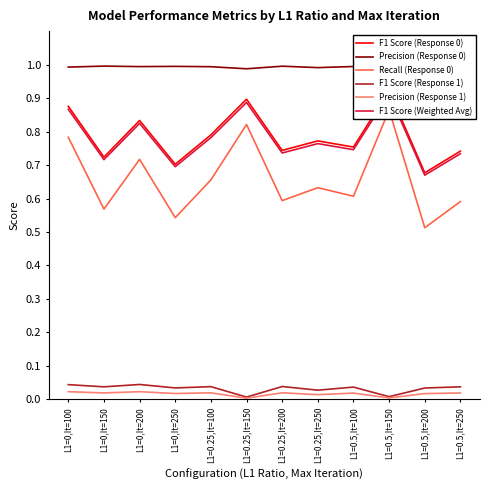

At which label is F1 Score (Response 0) closest to 0?

L1=0.5,It=200